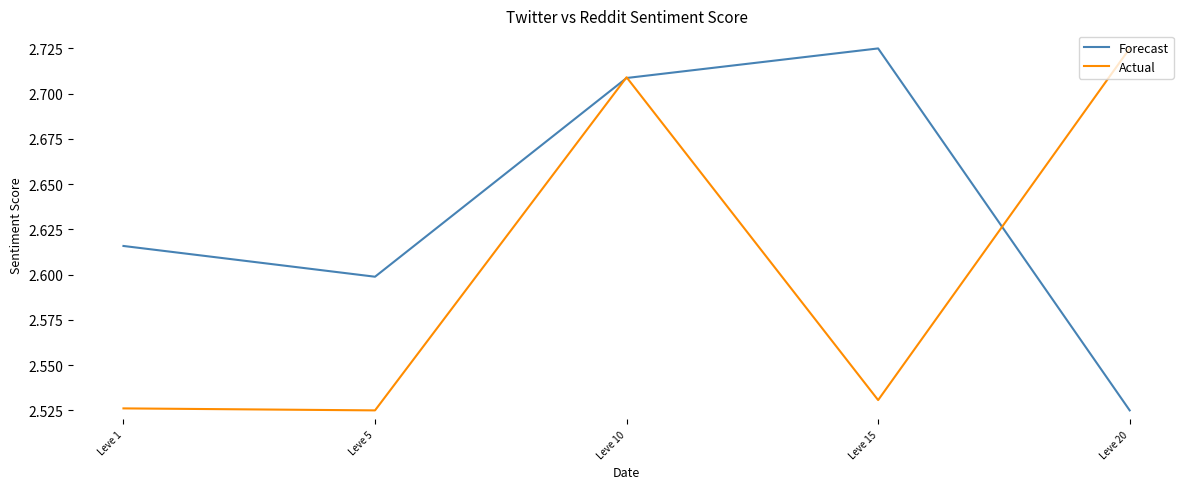

True or false: Actual has more than 2 points higher than both neighbors.

False